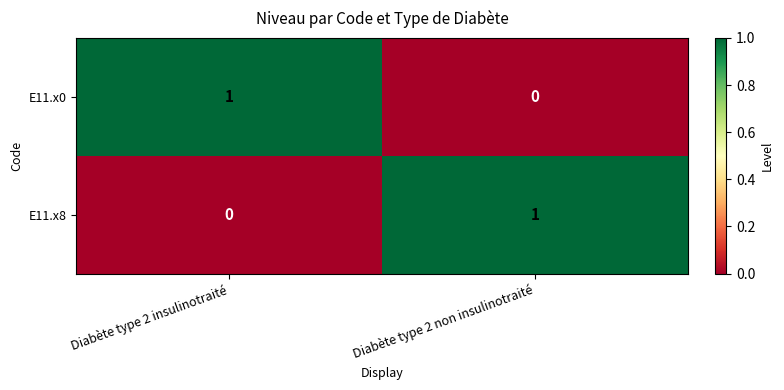

Which category has the lowest value in the E11.x8 series?

Diabète type 2 insulinotraité